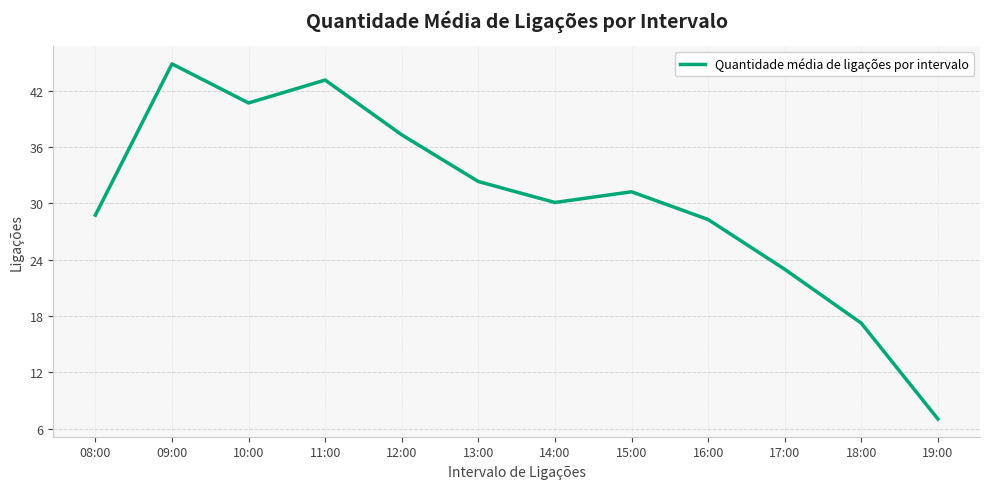

At which category does the chart reach its minimum across all series?

19:00